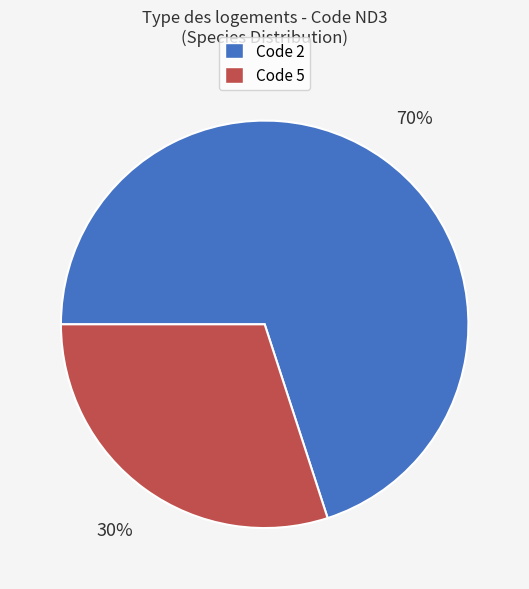

Between Code 5 and Code 2, which is larger?

Code 2